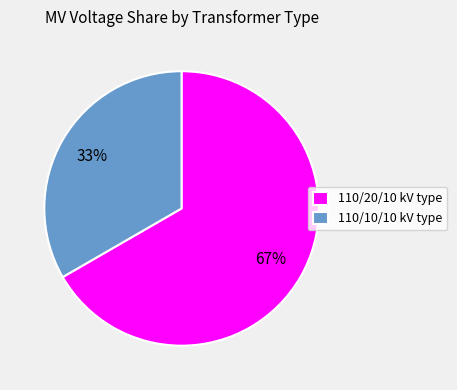

Which slice is the largest?

110/20/10 kV type